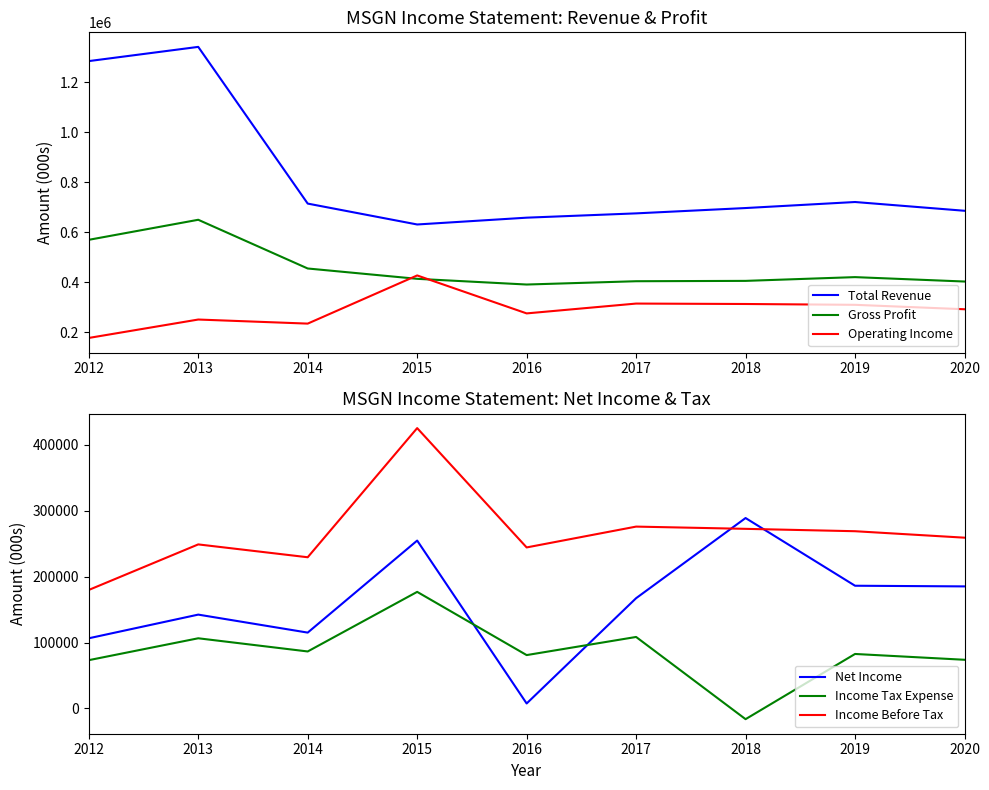

What is the value of the Operating Income point at the 7th from the left?

313200